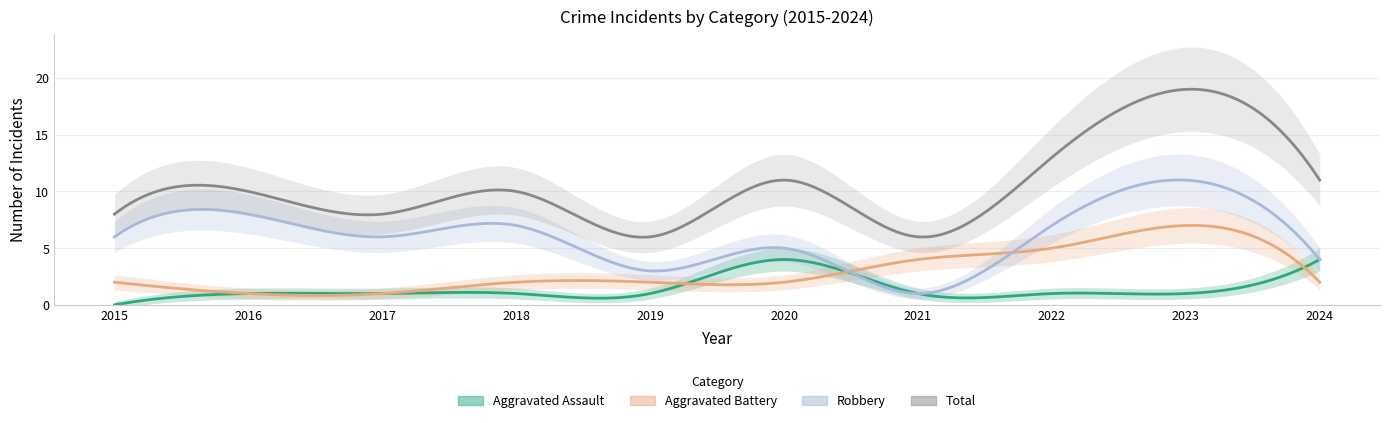

Reading left to right, transcribe all the data shown in this chart.

Aggravated Assault: 0	1	1	1	1	4	1	1	1	4
Aggravated Battery: 2	1	1	2	2	2	4	5	7	2
Robbery: 6	8	6	7	3	5	1	7	11	4
Total: 8	10	8	10	6	11	6	13	19	11